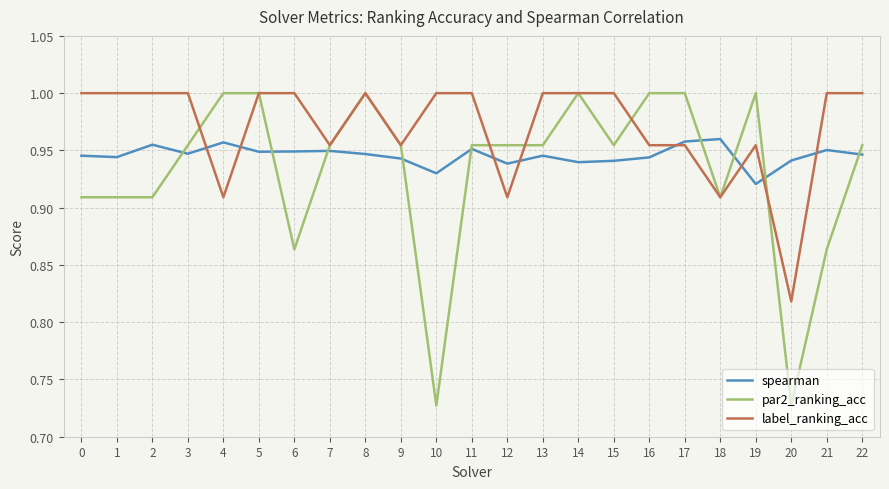

At which label does label_ranking_acc reach its minimum?

20